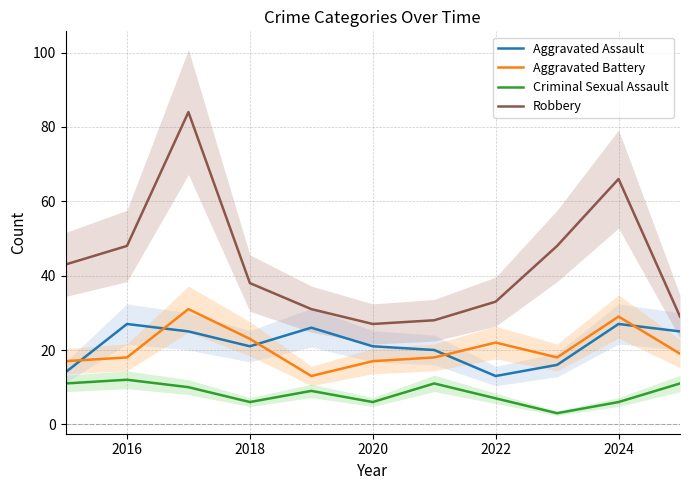

Count the number of data series in this chart.

4